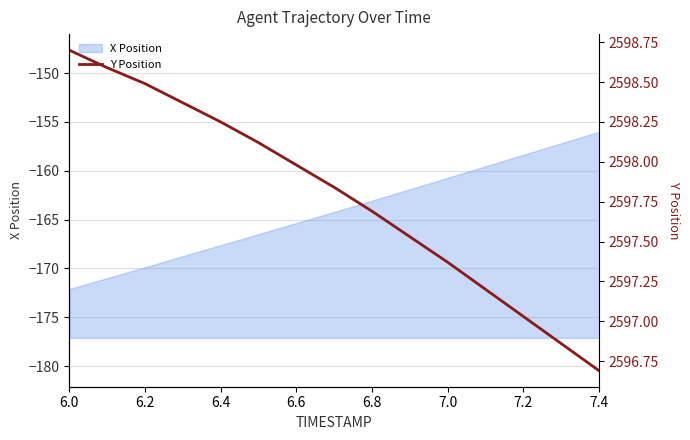

The value of X Position at 7.4 is -156.0. True or false?

True